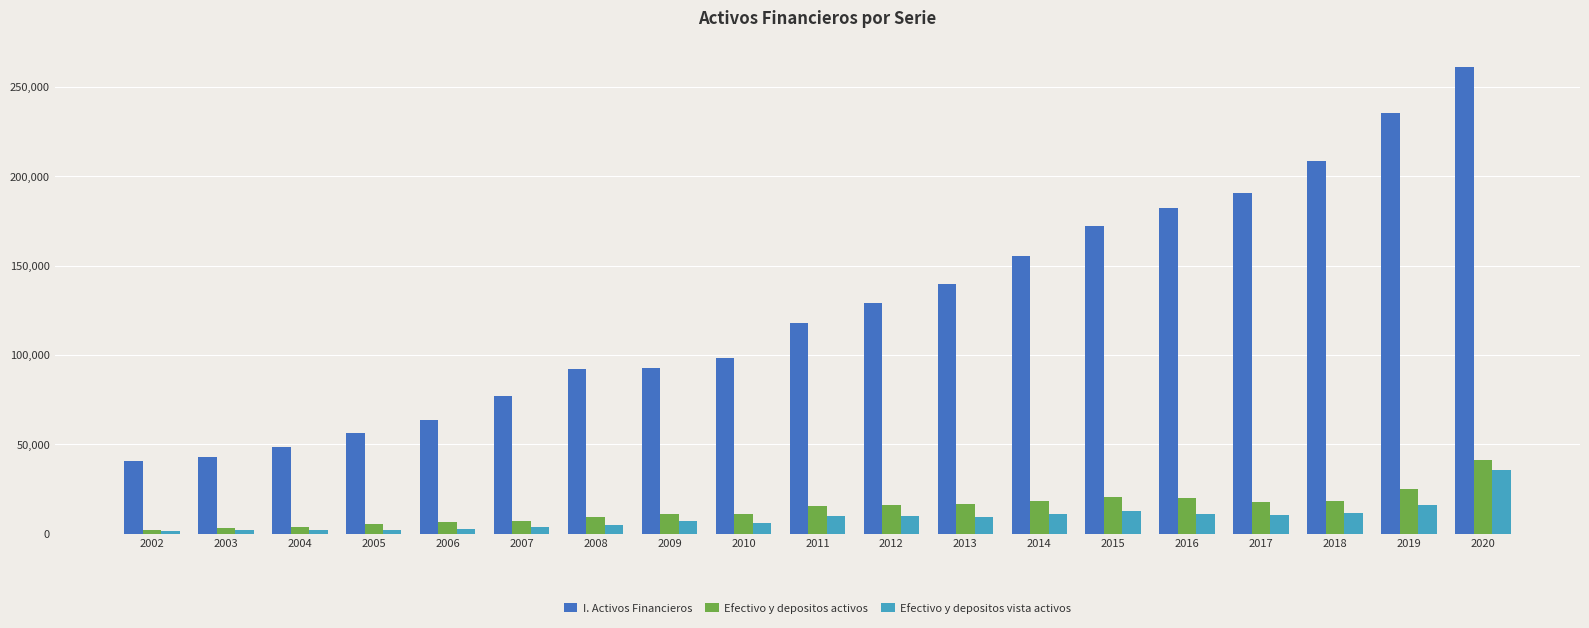

Which series has the largest total across all categories?

I. Activos Financieros